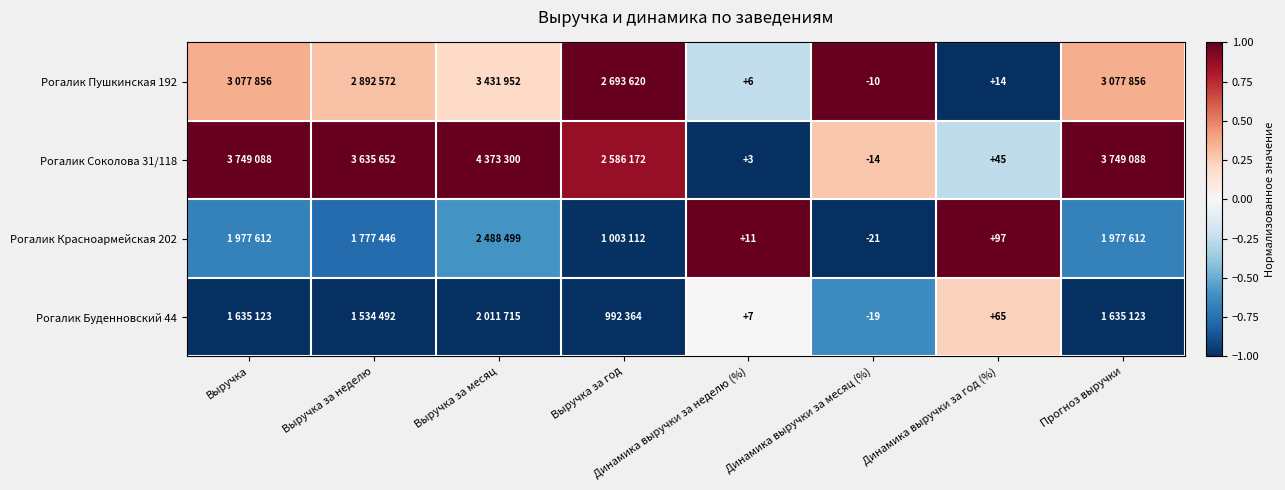

At which category is the sum across all series the highest?

Динамика выручки за год (%)